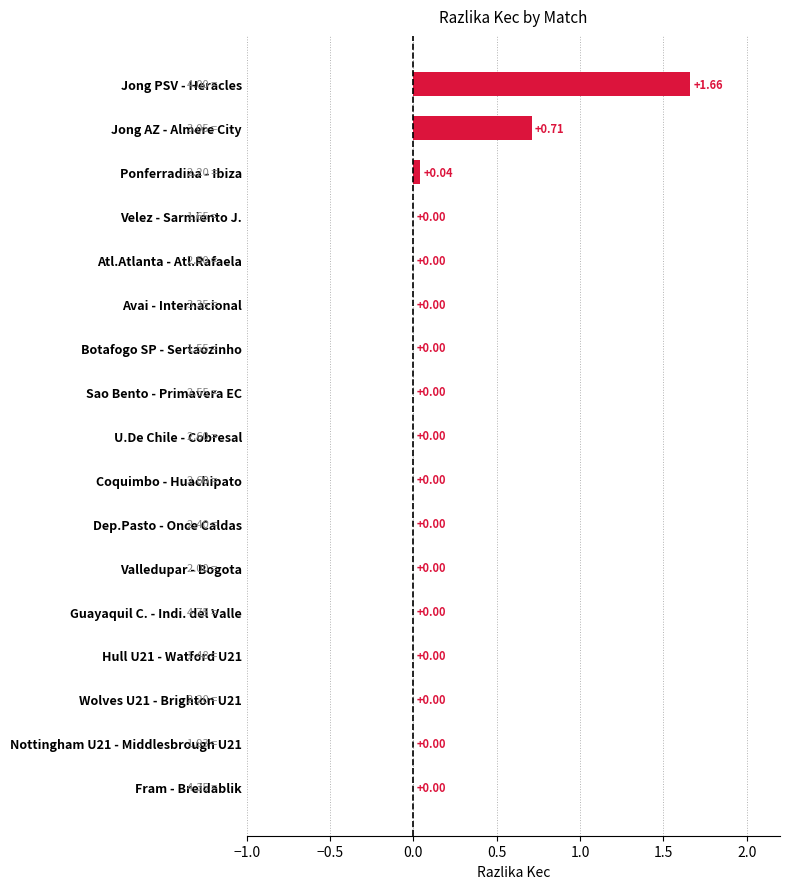

Which has a higher value, Ponferradina - Ibiza or Botafogo SP - Sertaozinho?

Ponferradina - Ibiza